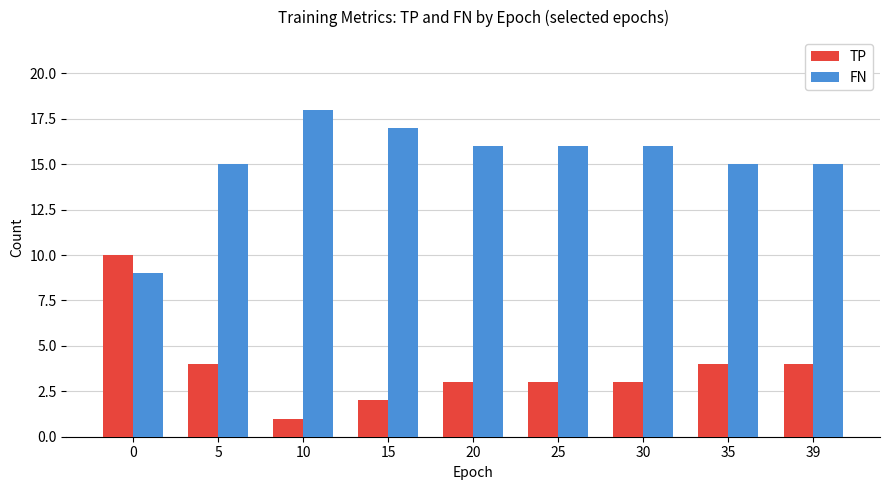

How many values in the FN series are below 16?

4